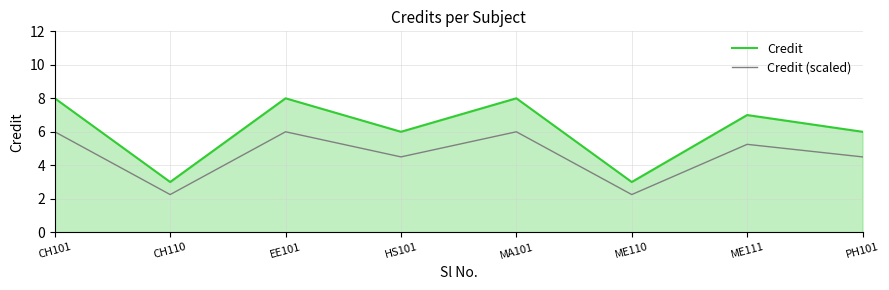

List the series in order of their peak value, lowest first.

Credit (scaled), Credit